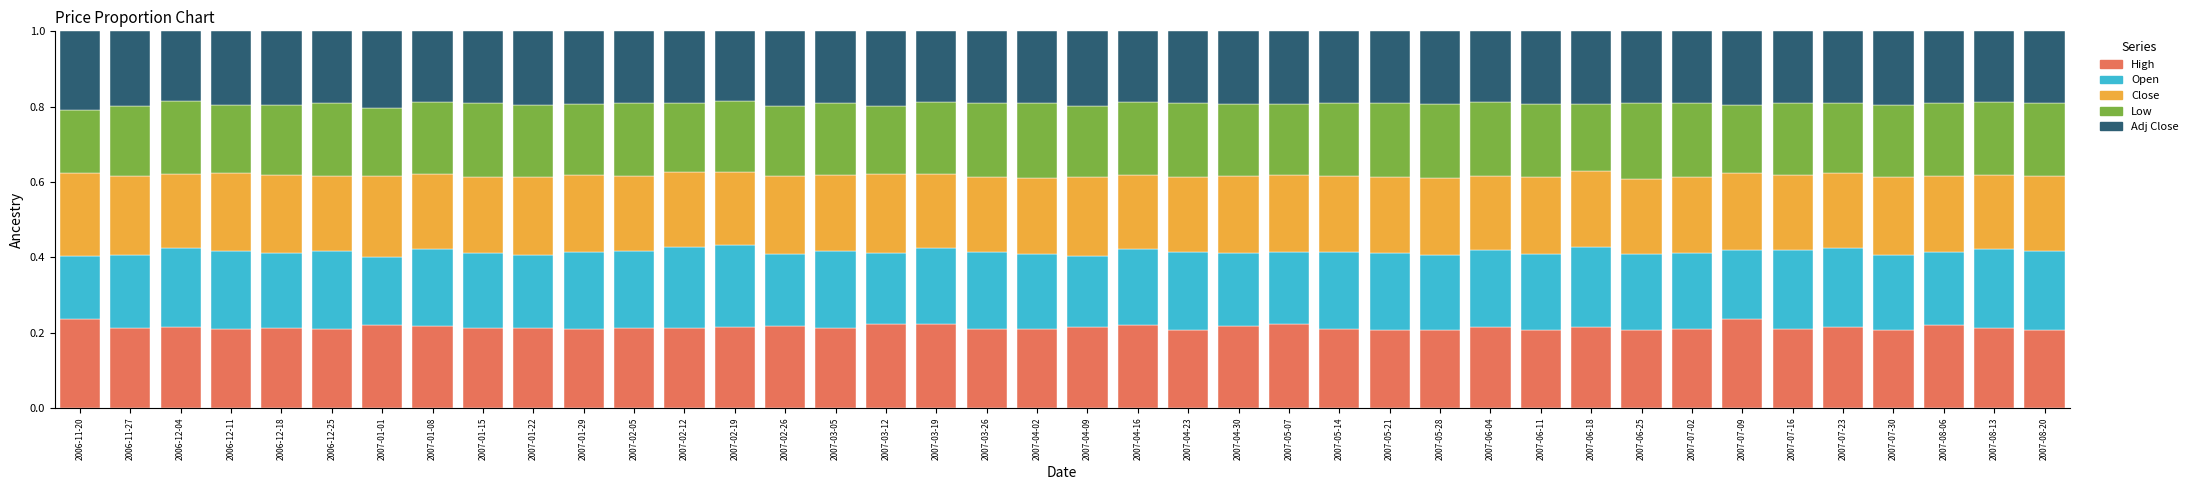

True or false: High has a value of 0.2 at 2007-03-26.

True